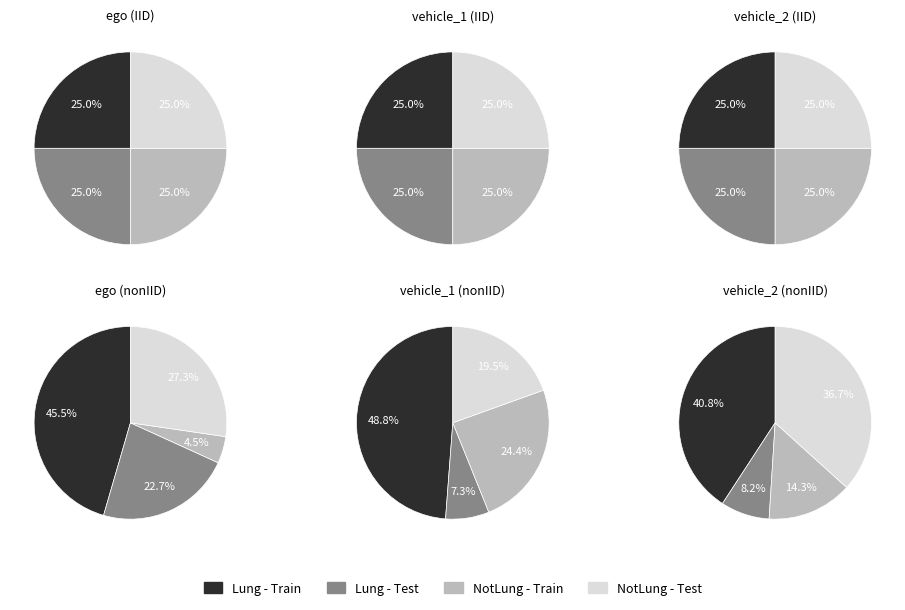

To the nearest percent, what percentage of the pie is 13?

7%